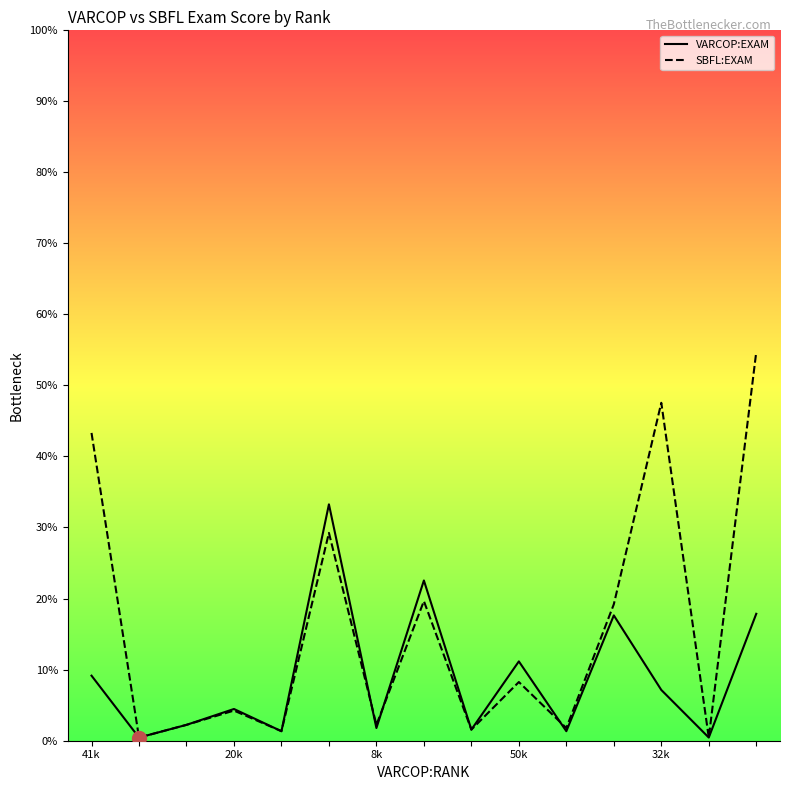

How many lines are shown in the chart?

2